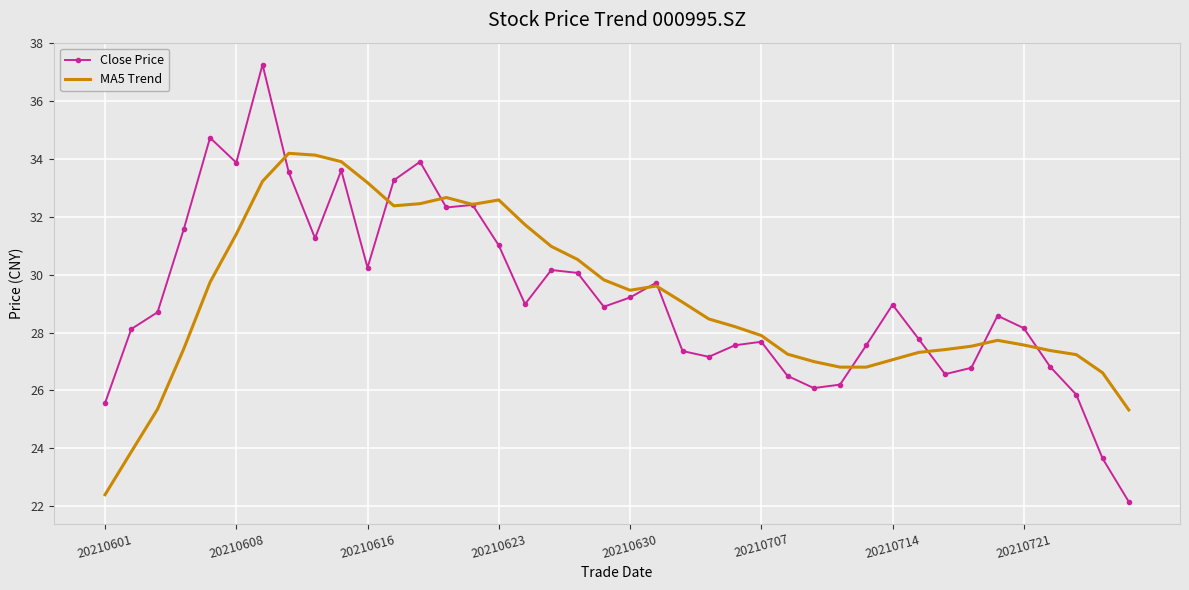

Which series has the widest spread of values?

Close Price